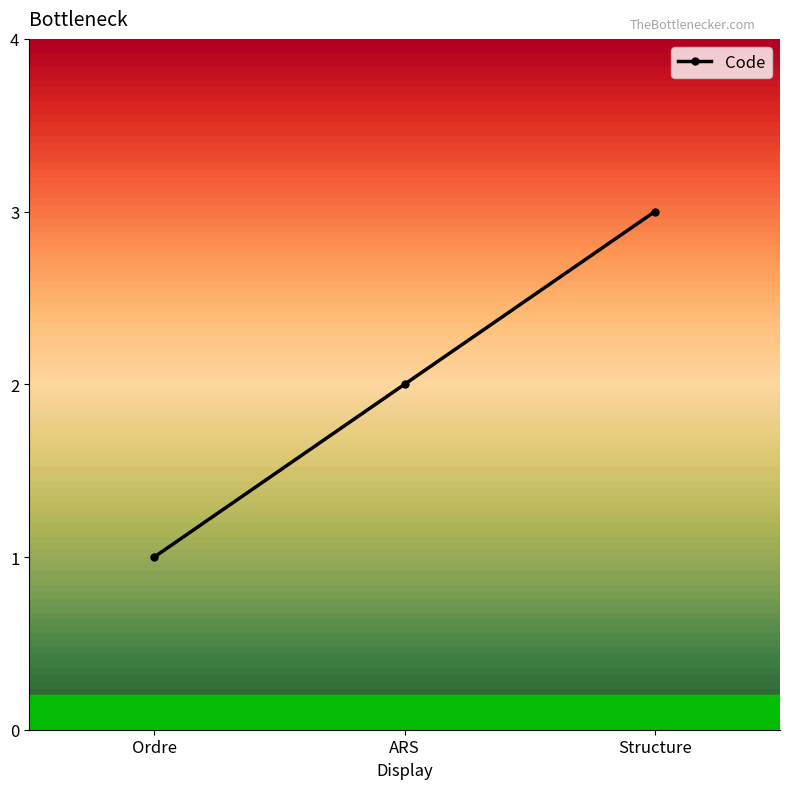

What is the ratio of the value at Structure to the value at Ordre?

3.0